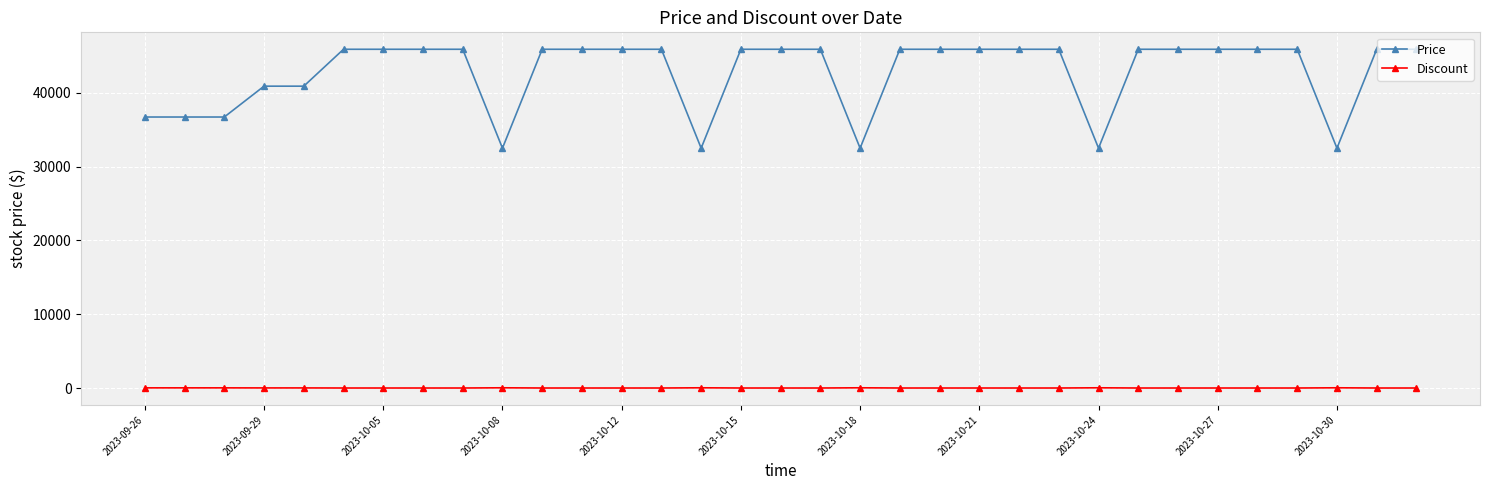

True or false: Discount has more than 0 points higher than both neighbors.

True